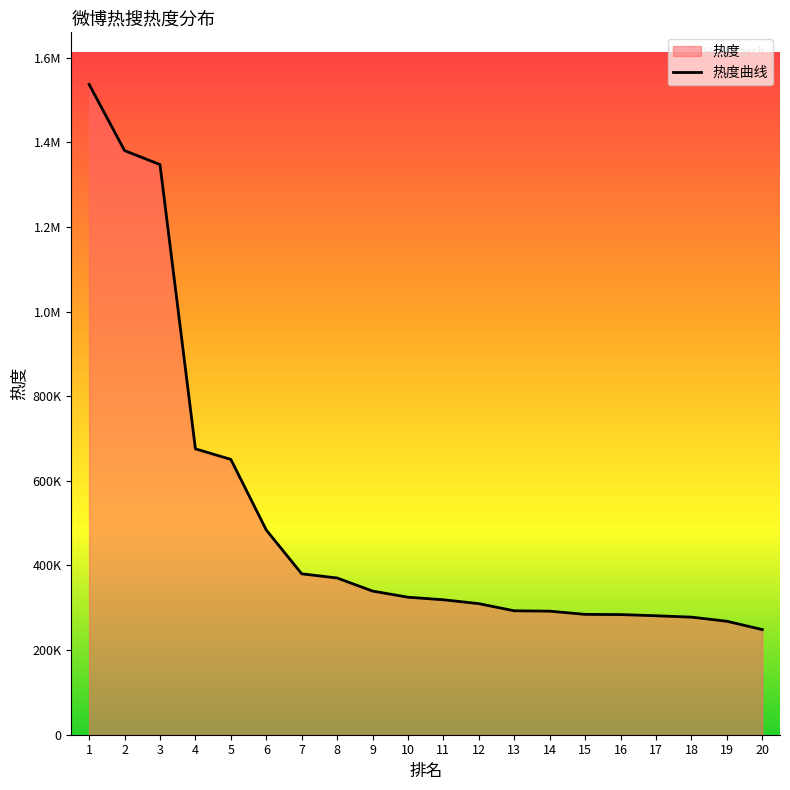

What is the difference between the values at 1 and 19?

1268929